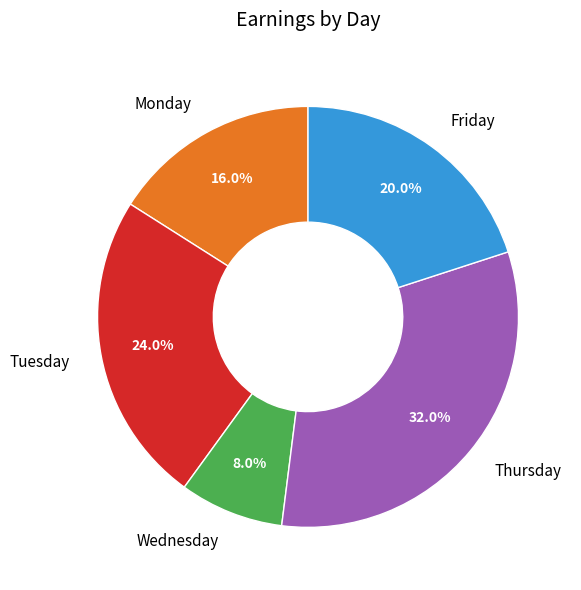

To the nearest percent, what is the difference between the largest and smallest slice percentages?

24%